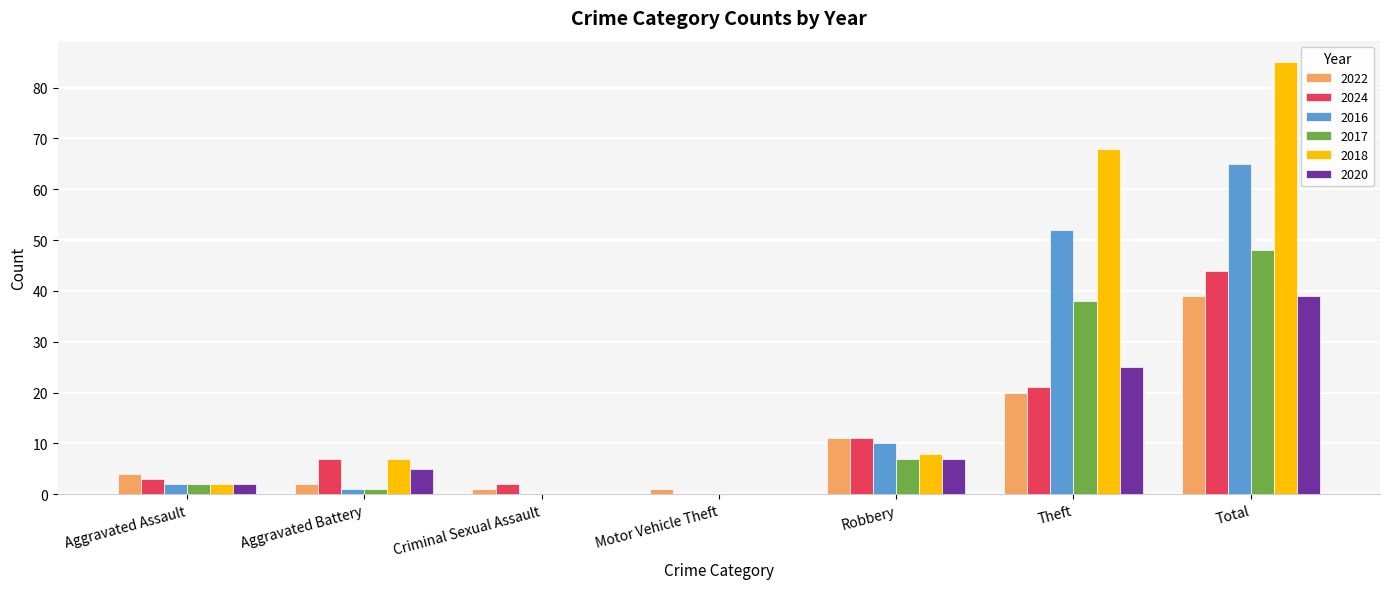

Count the number of categories in the chart.

7